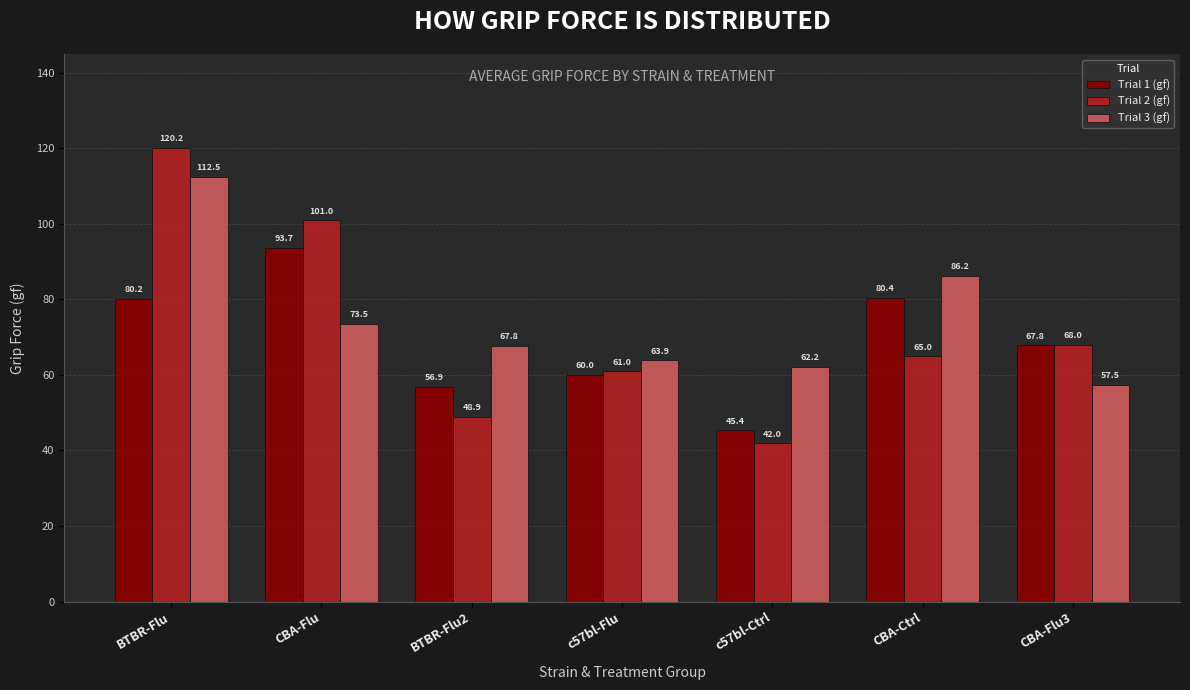

Which category has the highest value in the Trial 1 (gf) series?

CBA-Flu